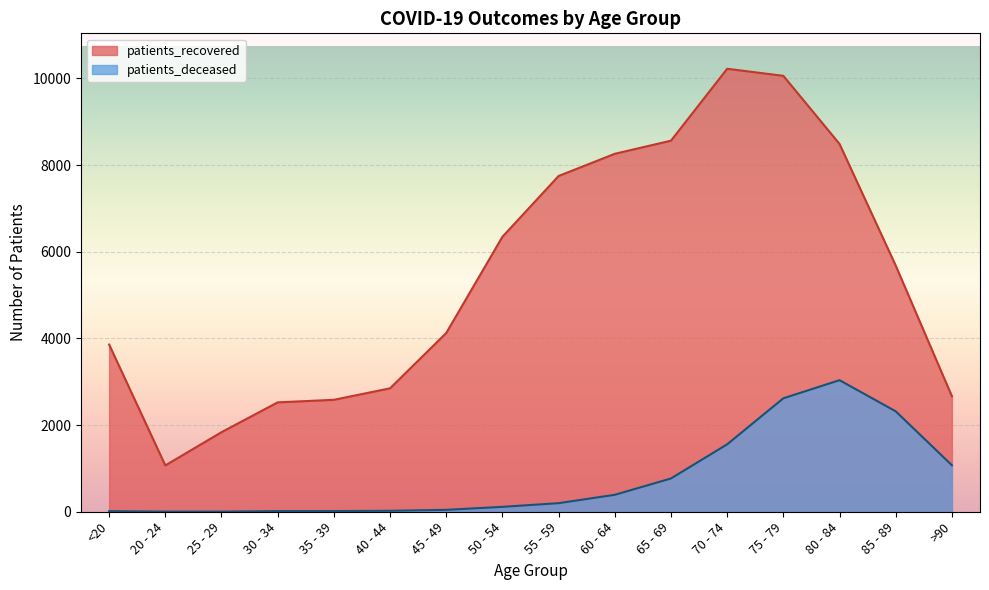

Which category has the highest value in the patients_deceased series?

80 - 84